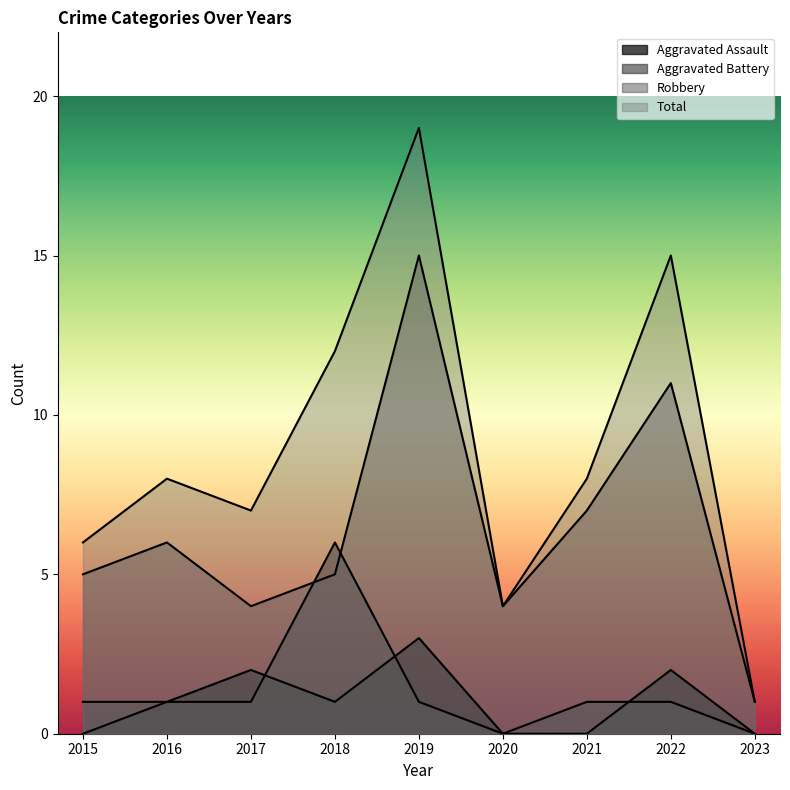

How many times do Aggravated Assault and Aggravated Battery cross each other?

3